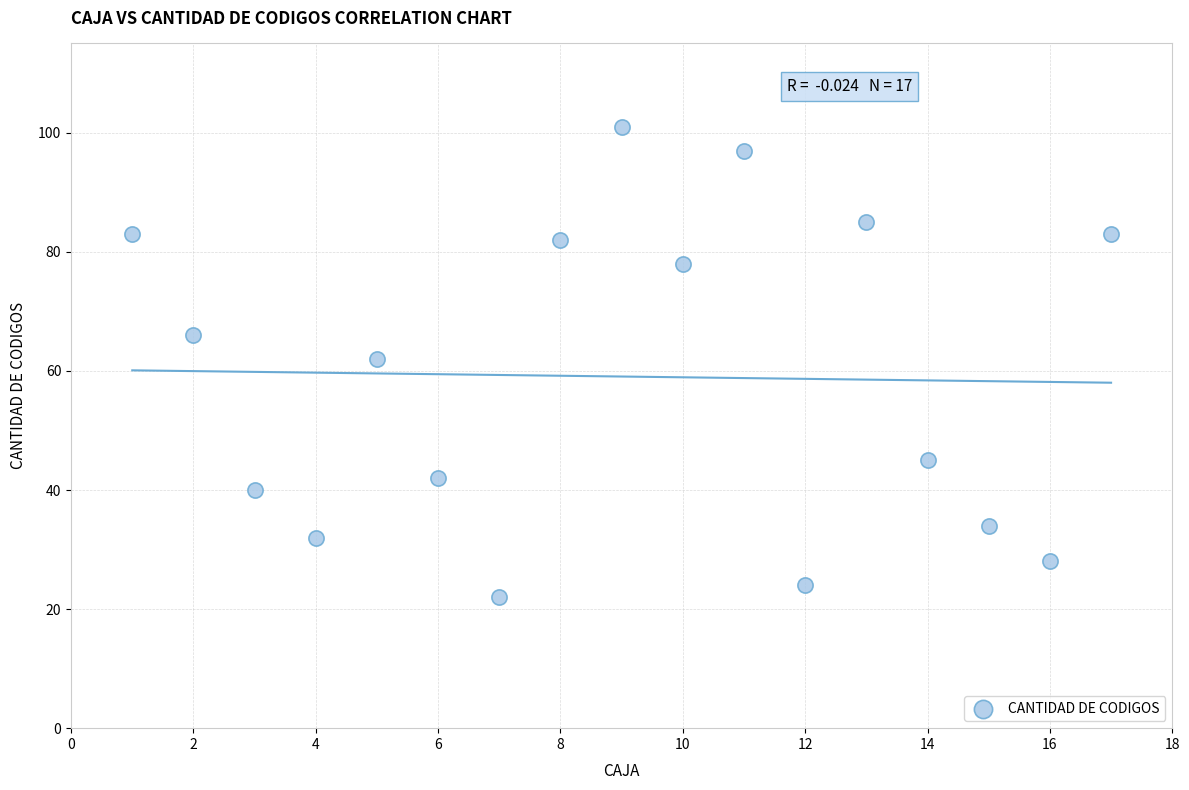

What is the range of X values (max minus min)?

16